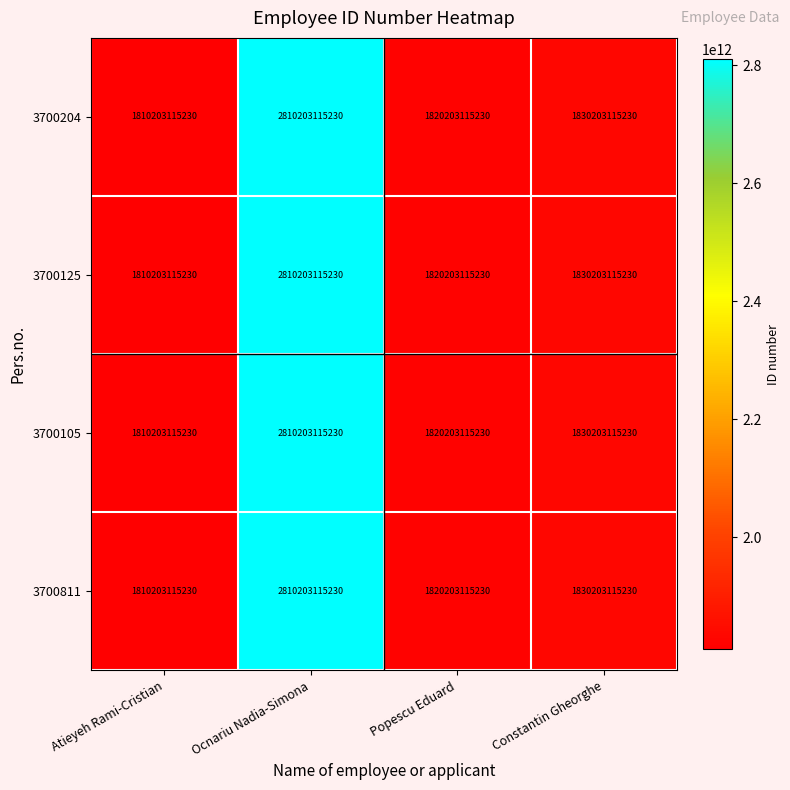

At which label does 3700125 reach its peak?

Ocnariu Nadia-Simona